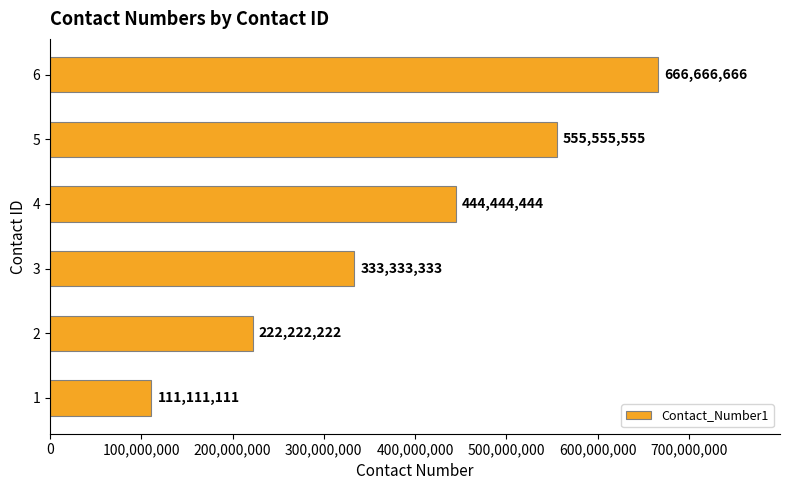

Which has a higher value, 2 or 5?

5